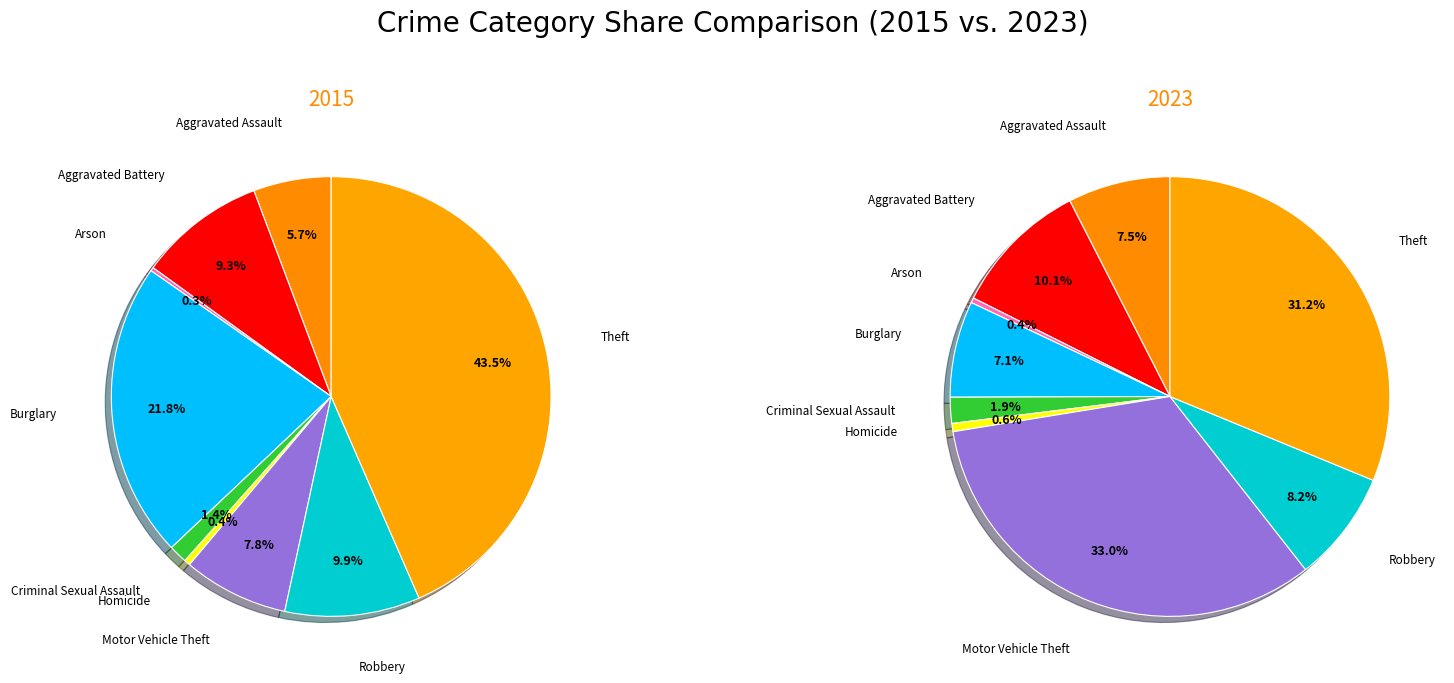

Does any single category account for the majority?

No